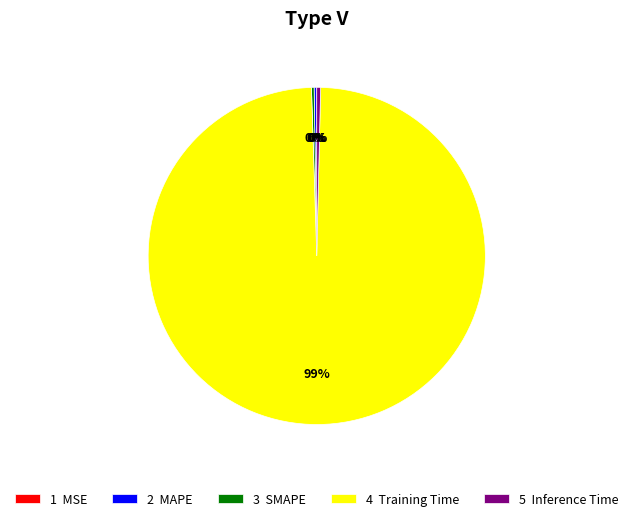

Which slice represents more than half of the pie?

4 Training Time